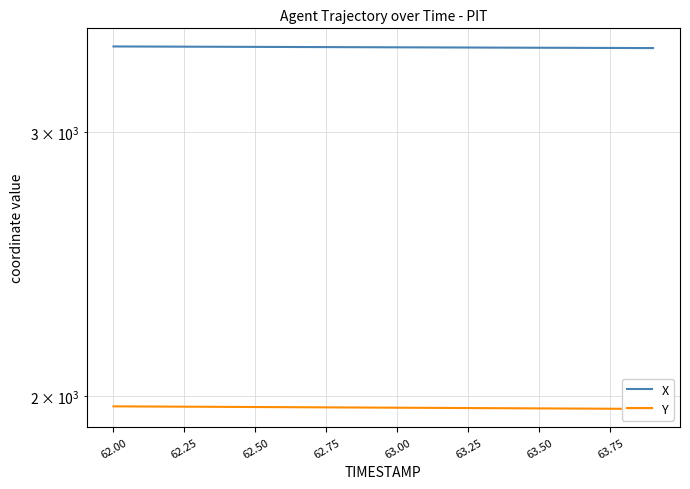

True or false: Y and X intersect in this chart.

False